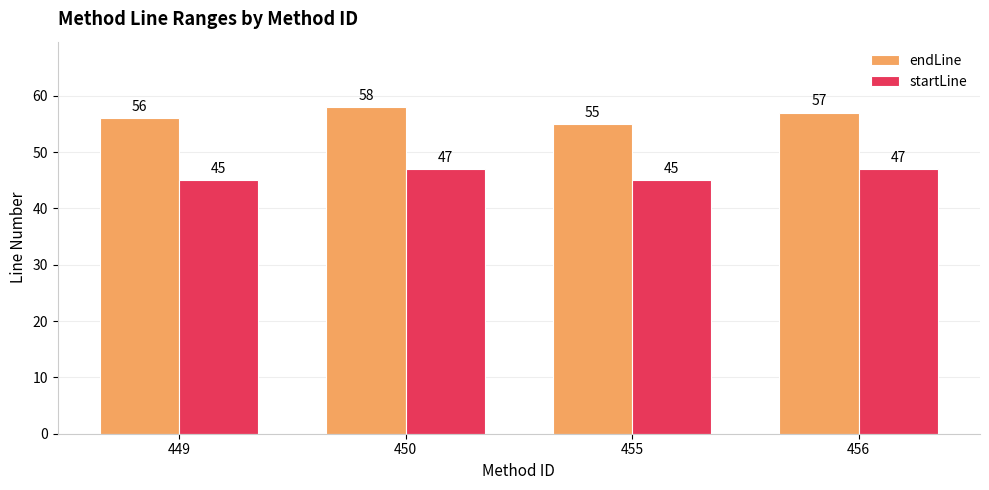

Reading left to right, list all the values displayed in this chart.

endLine: 449=56	450=58	455=55	456=57
startLine: 449=45	450=47	455=45	456=47